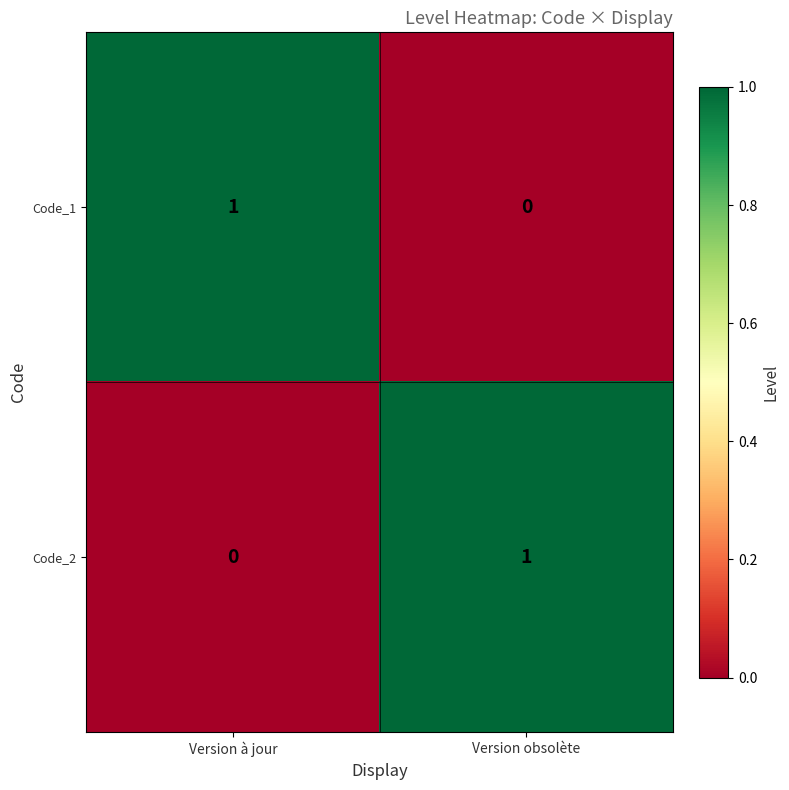

Is it true that Code_2 equals 2 at Version obsolète?

False